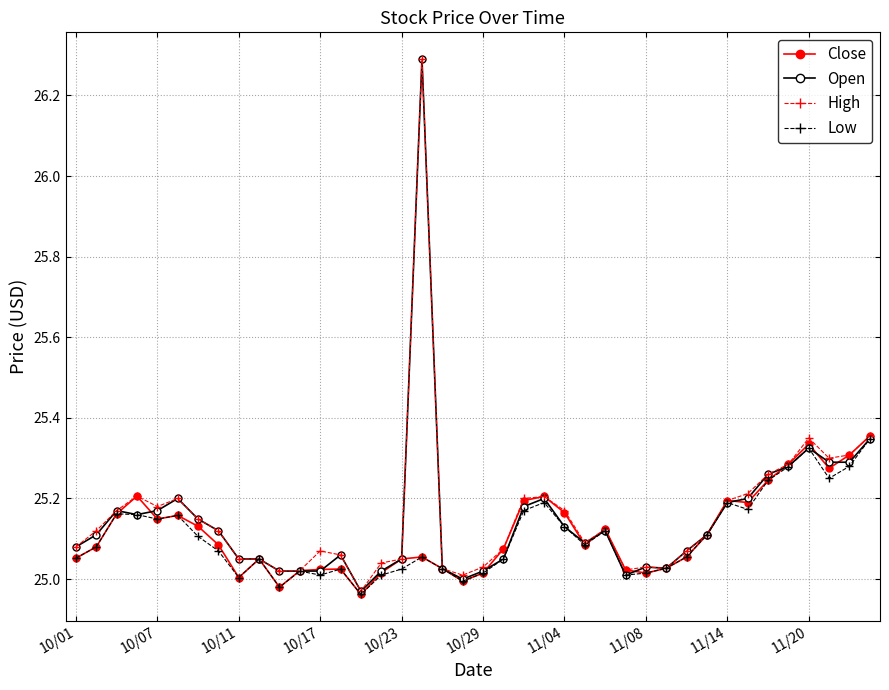

True or false: Open has more than 0 points higher than both neighbors.

True